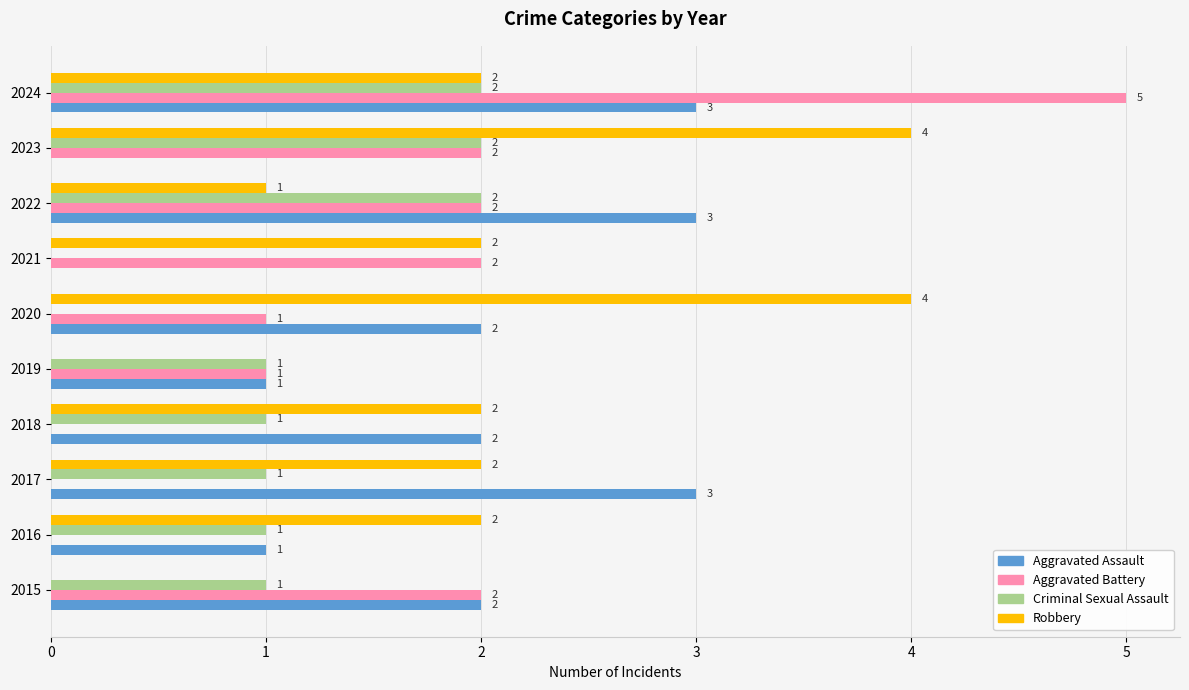

How many Criminal Sexual Assault values are between 1 and 2?

8